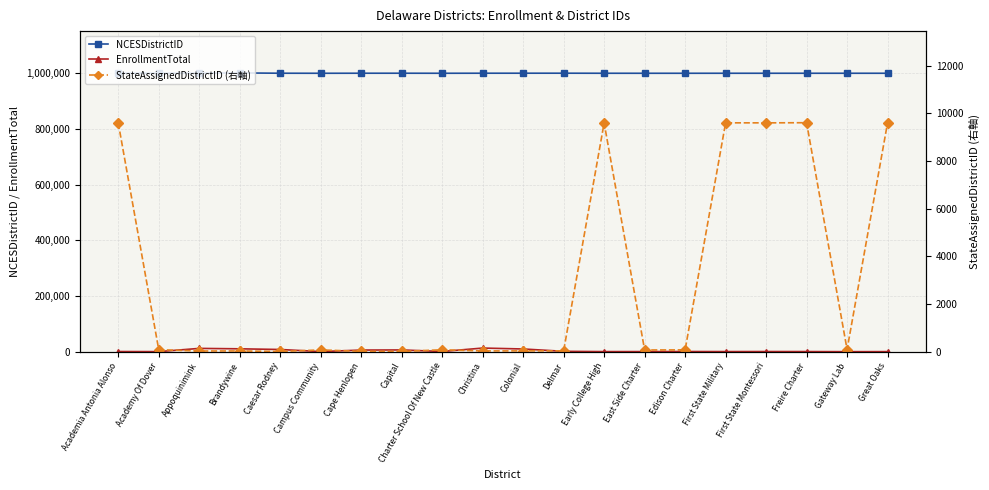

Between Freire Charter and Colonial, which is larger?

Colonial